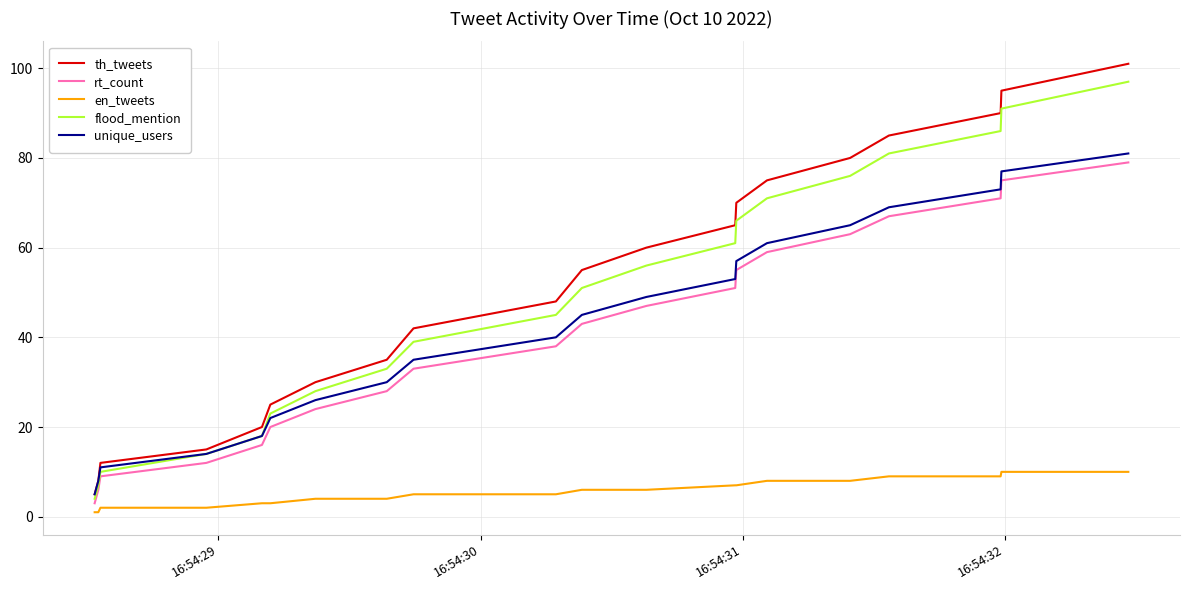

Which series has the largest total across all categories?

th_tweets